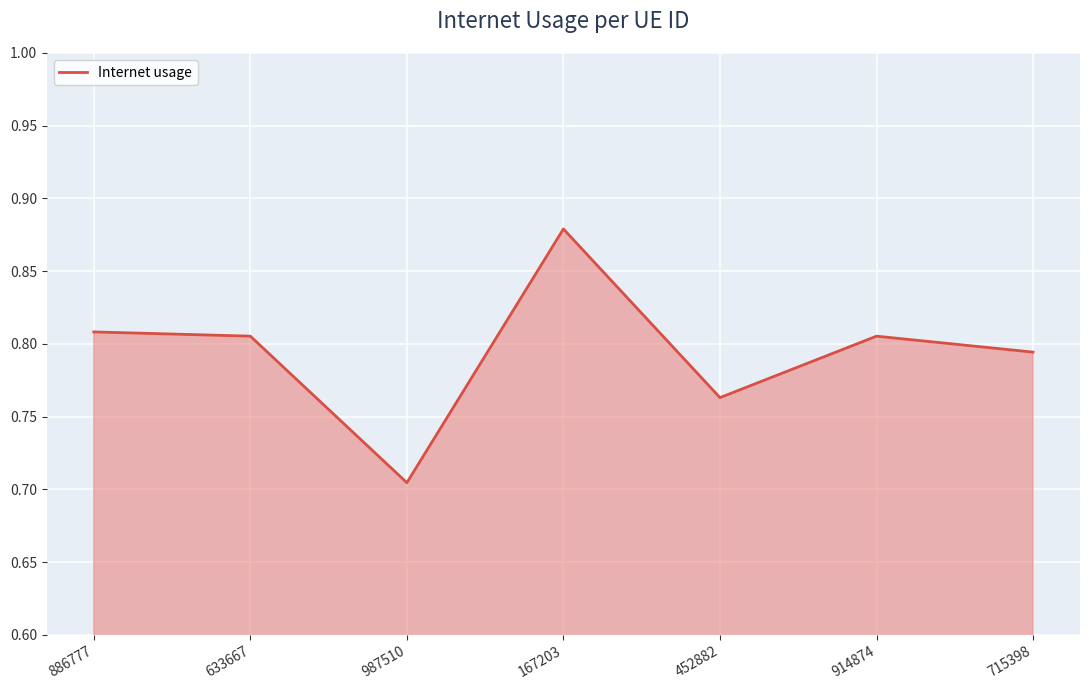

What is the sum of all values?

5.6